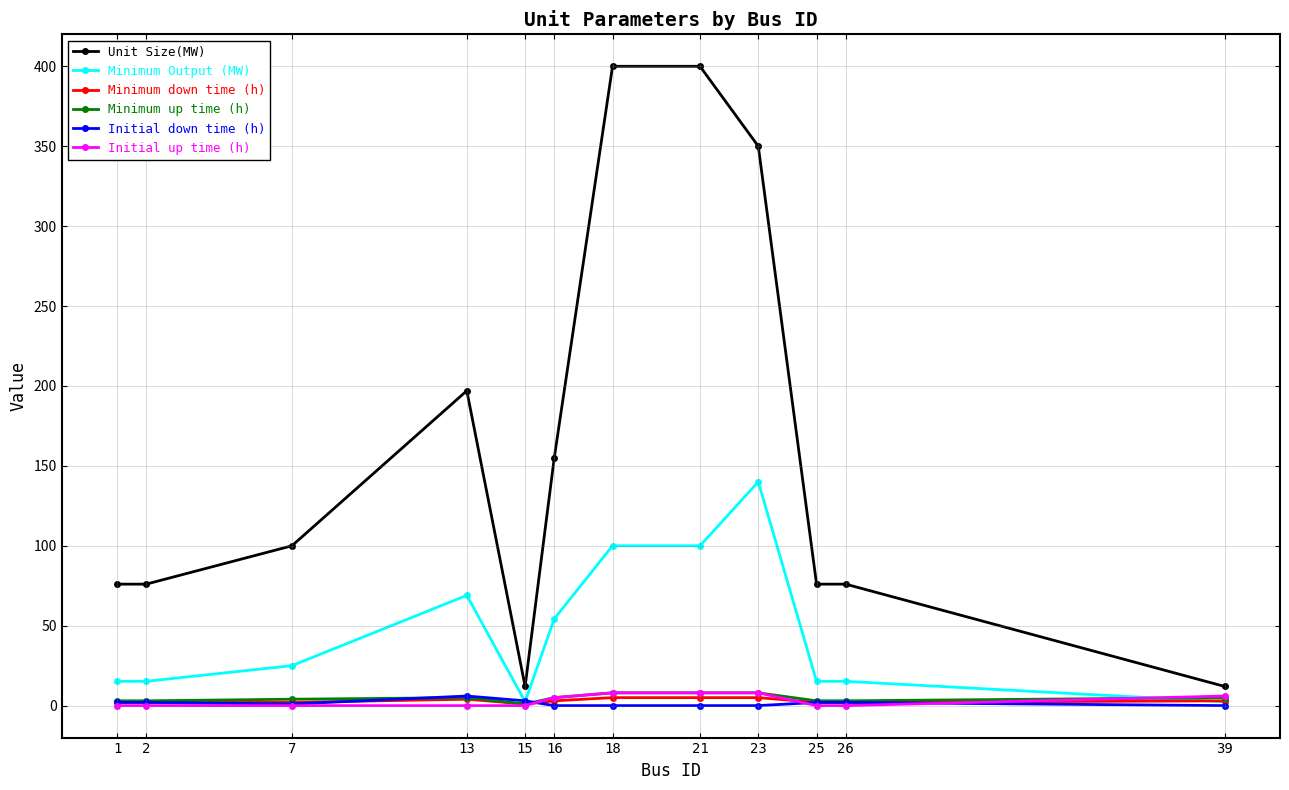

What value does the Minimum Output (MW) series have at 7?

25.0